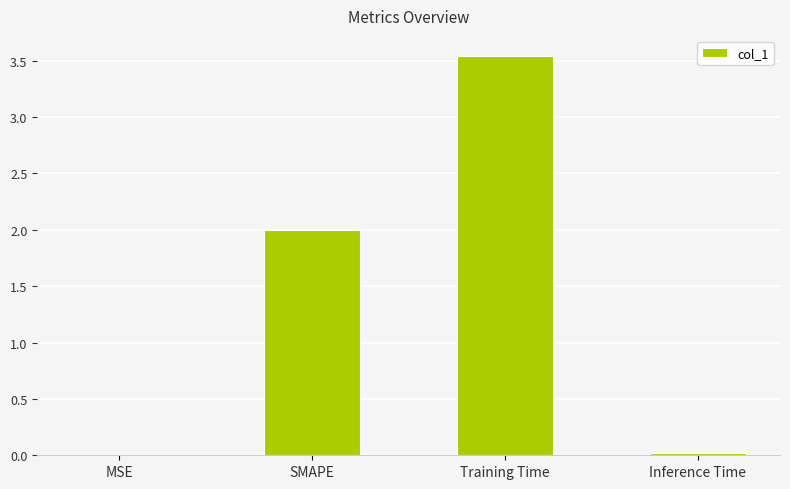

How many distinct data groups are displayed?

1